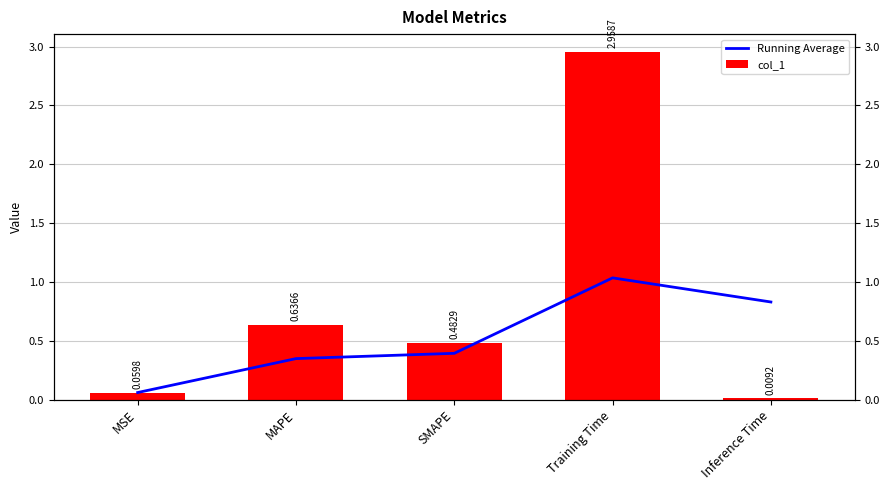

Does the chart contain stacked bars?

No